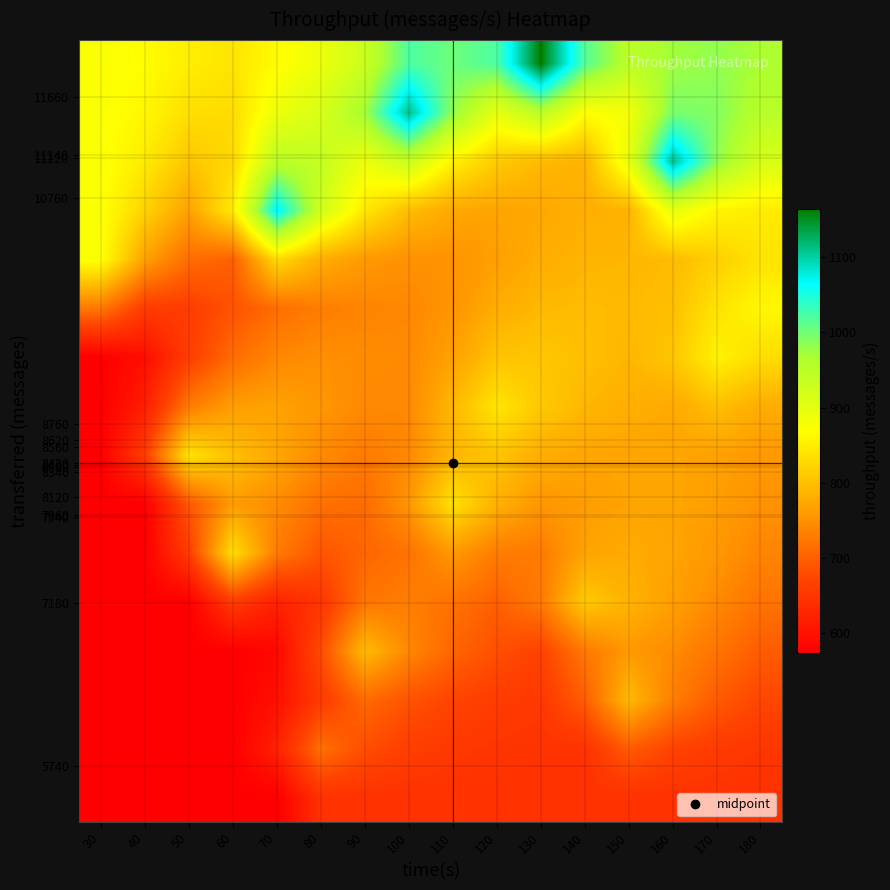

At how many categories does at least one series exceed 1156?

1